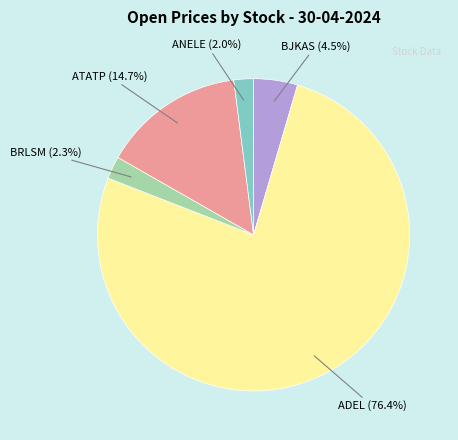

What percentage is the ANELE slice, to the nearest percent?

2%